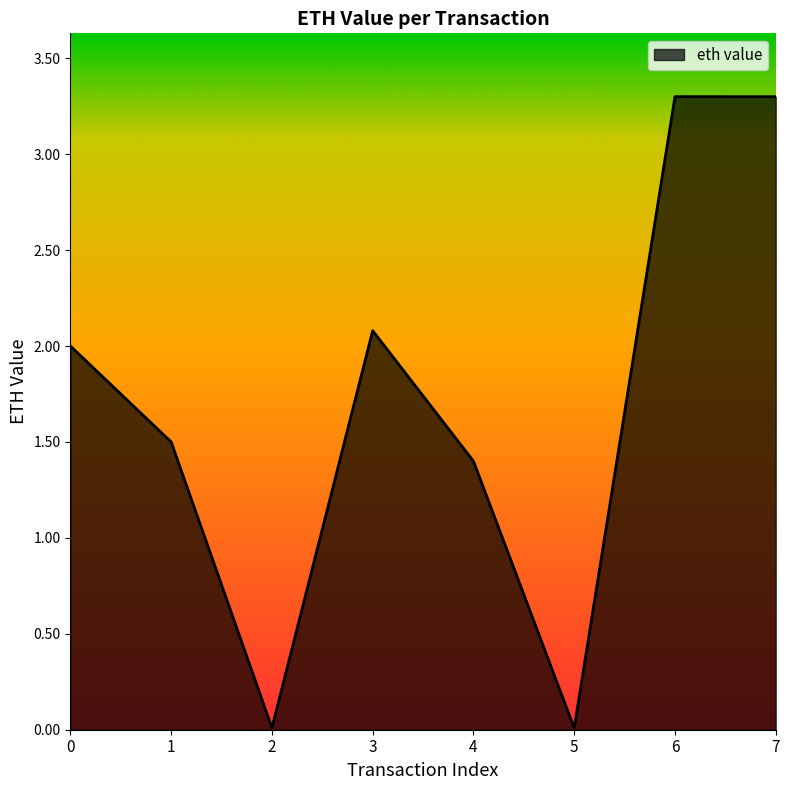

True or false: the data shows 1.4 at 4.

True